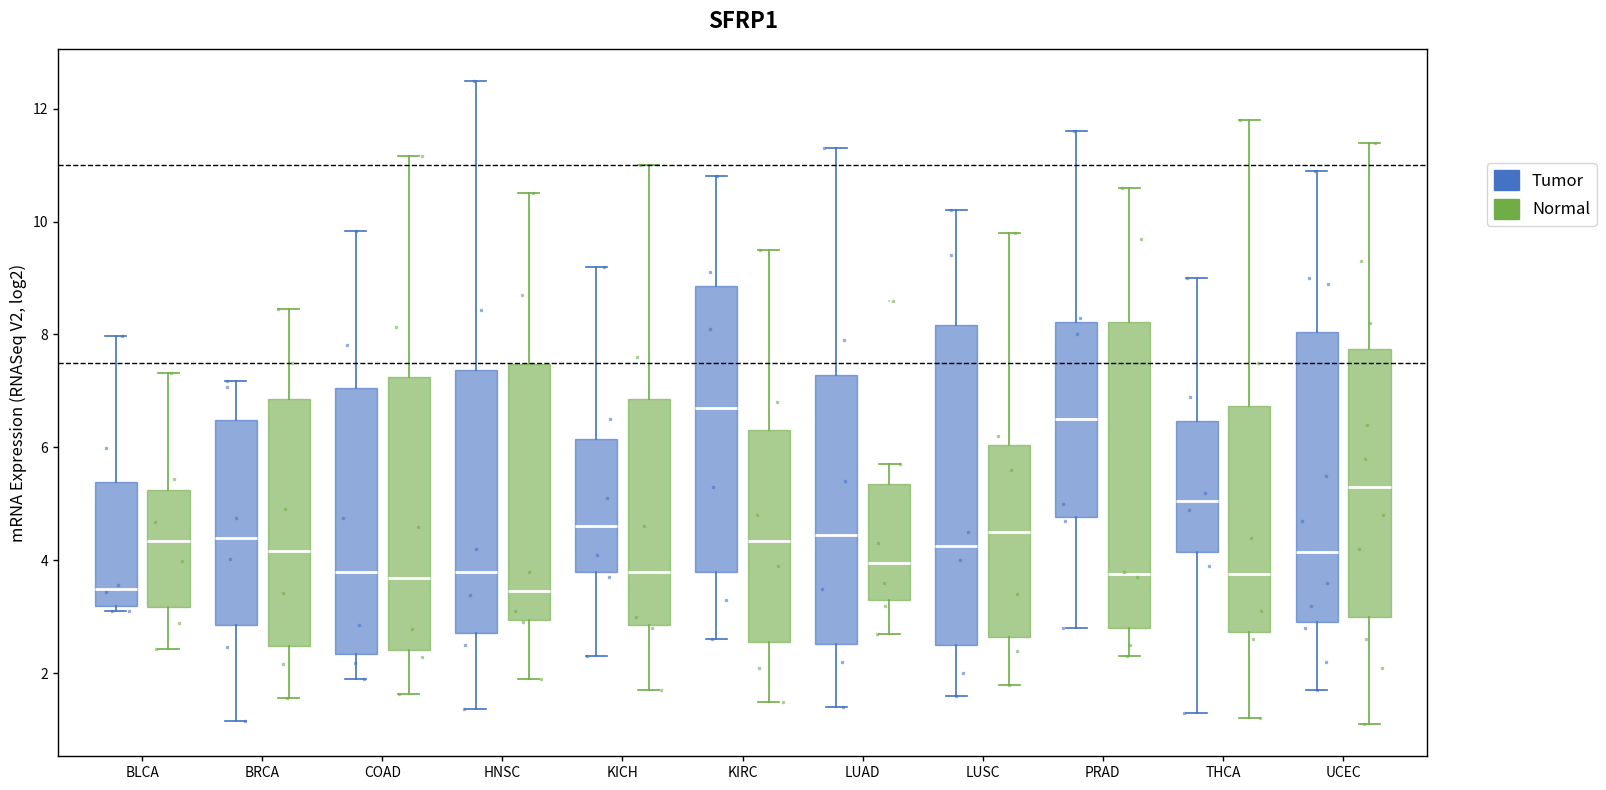

Reading left to right, read every box against the y-axis: the position of its median line, the range the box covers, and the ends of its whiskers. The values are not printed on the chart, so give them approximately, as read against the axis.

BLCA (Tumor): median 3.4, box 3.2 to 5.4, whiskers 3.0 to 8.0
BLCA (Normal): median 4.4, box 3.2 to 5.2, whiskers 2.4 to 7.4
BRCA (Tumor): median 4.4, box 2.8 to 6.4, whiskers 1.2 to 7.2
BRCA (Normal): median 4.2, box 2.4 to 6.8, whiskers 1.6 to 8.4
COAD (Tumor): median 3.8, box 2.4 to 7.0, whiskers 1.8 to 9.8
COAD (Normal): median 3.6, box 2.4 to 7.2, whiskers 1.6 to 11.2
HNSC (Tumor): median 3.8, box 2.8 to 7.4, whiskers 1.4 to 12.4
HNSC (Normal): median 3.4, box 3.0 to 7.4, whiskers 2.0 to 10.6
KICH (Tumor): median 4.6, box 3.8 to 6.2, whiskers 2.4 to 9.2
KICH (Normal): median 3.8, box 2.8 to 6.8, whiskers 1.8 to 11.0
KIRC (Tumor): median 6.8, box 3.8 to 8.8, whiskers 2.6 to 10.8
KIRC (Normal): median 4.4, box 2.6 to 6.4, whiskers 1.6 to 9.6
LUAD (Tumor): median 4.4, box 2.6 to 7.2, whiskers 1.4 to 11.4
LUAD (Normal): median 4.0, box 3.4 to 5.4, whiskers 2.8 to 5.8
LUSC (Tumor): median 4.2, box 2.6 to 8.2, whiskers 1.6 to 10.2
LUSC (Normal): median 4.6, box 2.6 to 6.0, whiskers 1.8 to 9.8
PRAD (Tumor): median 6.6, box 4.8 to 8.2, whiskers 2.8 to 11.6
PRAD (Normal): median 3.8, box 2.8 to 8.2, whiskers 2.4 to 10.6
THCA (Tumor): median 5.0, box 4.2 to 6.4, whiskers 1.4 to 9.0
THCA (Normal): median 3.8, box 2.8 to 6.8, whiskers 1.2 to 11.8
UCEC (Tumor): median 4.2, box 3.0 to 8.0, whiskers 1.8 to 11.0
UCEC (Normal): median 5.4, box 3.0 to 7.8, whiskers 1.2 to 11.4